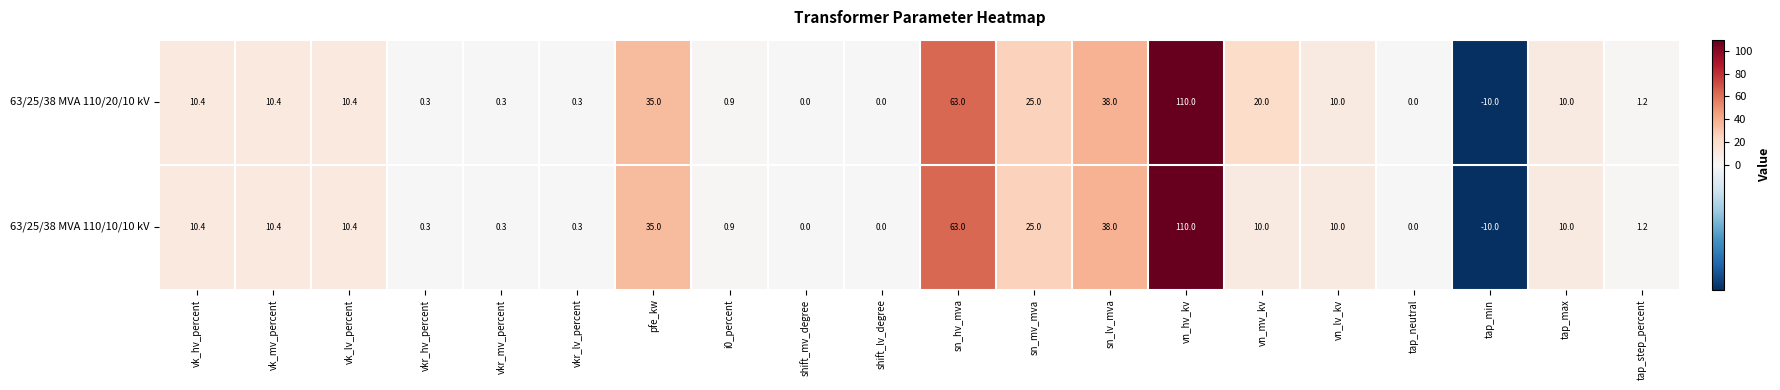

What is the difference between the 63/25/38 MVA 110/10/10 kV values at vn_lv_kv and vkr_lv_percent?

9.7